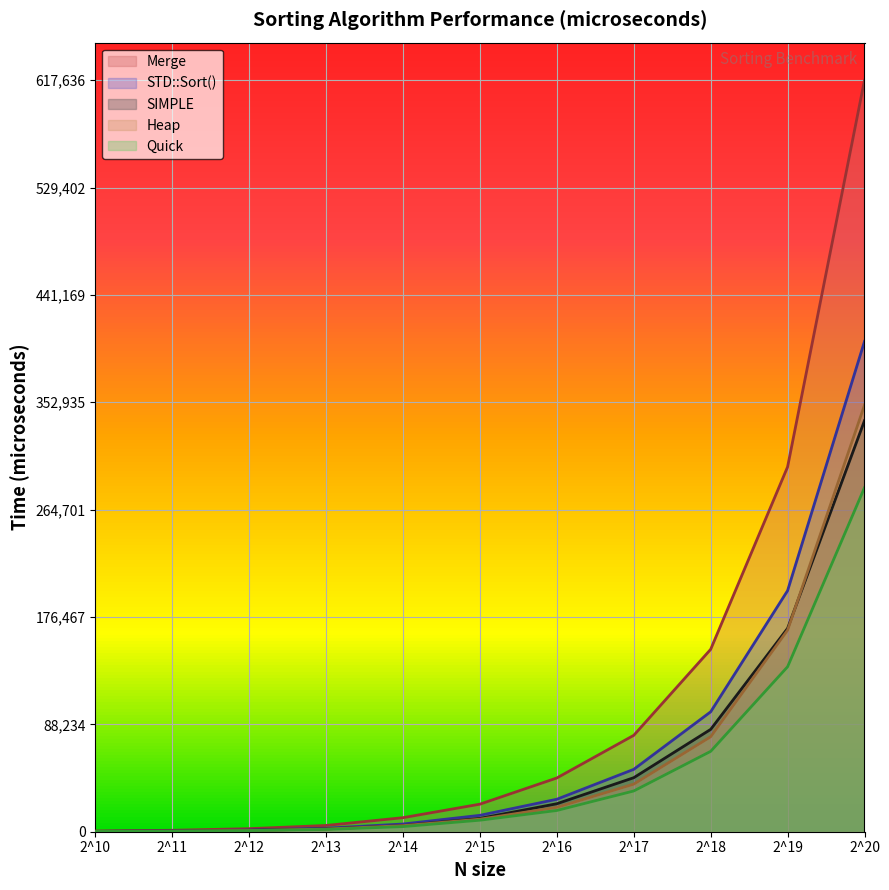

What are all the series names shown in the legend?

Merge, STD::Sort(), SIMPLE, Heap, Quick